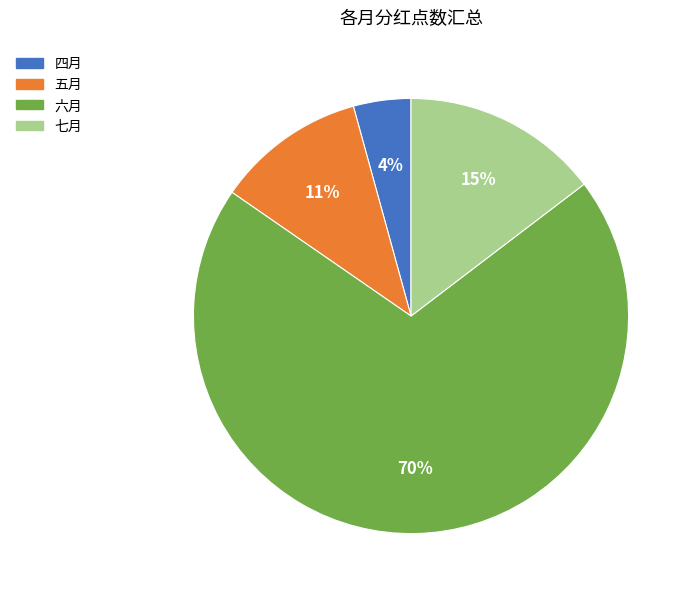

What is the smallest slice in the pie chart?

四月